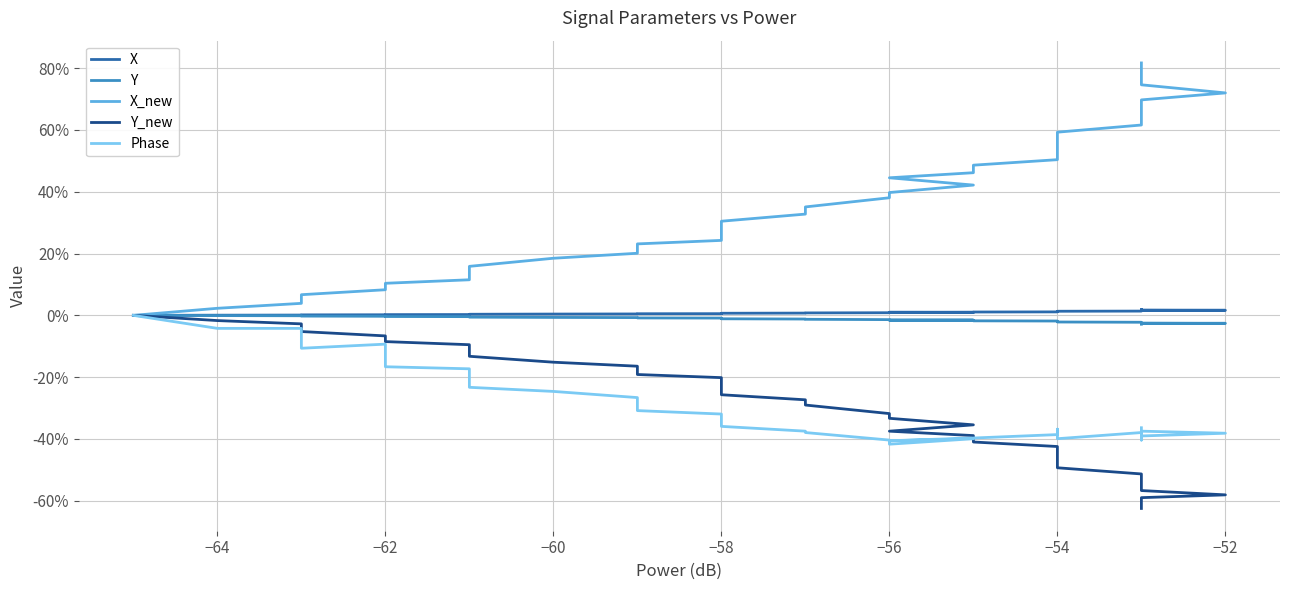

What is the sum of all Y_new values?

-1346.9